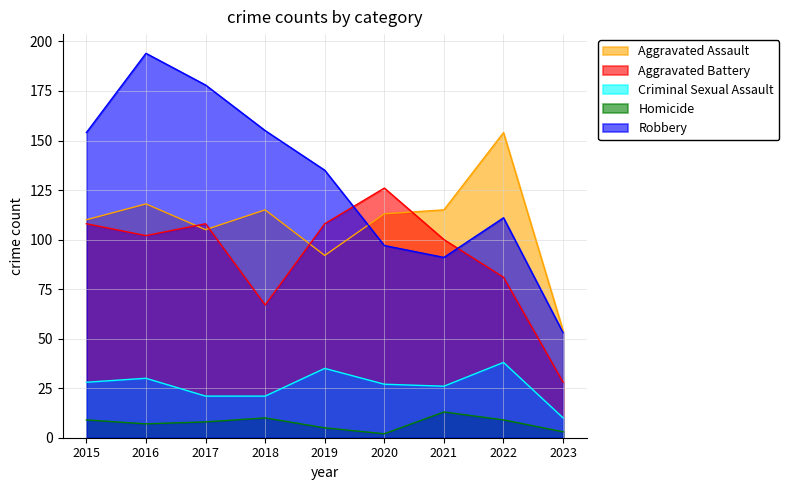

Reading left to right, what are all the values shown in this chart?

Aggravated Assault: 110	118	105	115	92	113	115	154	54
Aggravated Battery: 108	102	108	67	108	126	100	81	28
Criminal Sexual Assault: 28	30	21	21	35	27	26	38	10
Homicide: 9	7	8	10	5	2	13	9	3
Robbery: 154	194	178	155	135	97	91	111	53